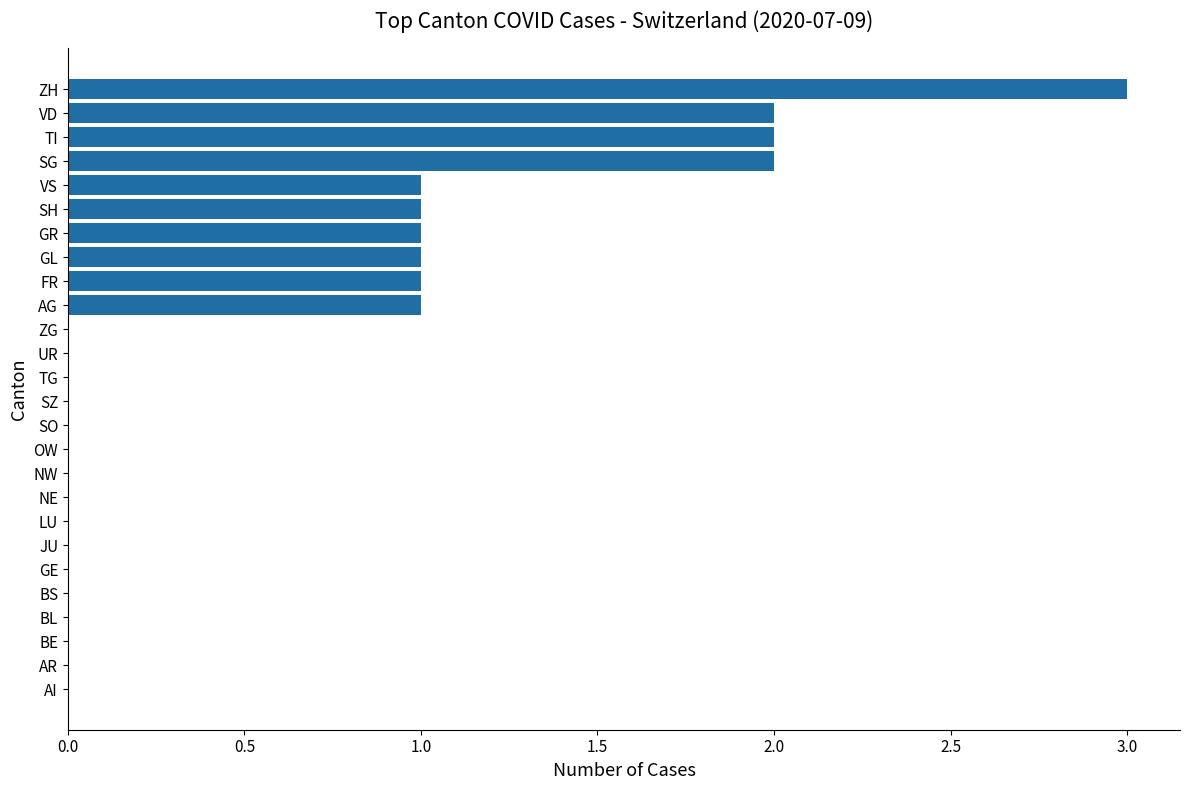

Reading bottom to top, what are all the values shown in this chart?

AI=0	AR=0	BE=0	BL=0	BS=0	GE=0	JU=0	LU=0	NE=0	NW=0	OW=0	SO=0	SZ=0	TG=0	UR=0	ZG=0	AG=1	FR=1	GL=1	GR=1	SH=1	VS=1	SG=2	TI=2	VD=2	ZH=3